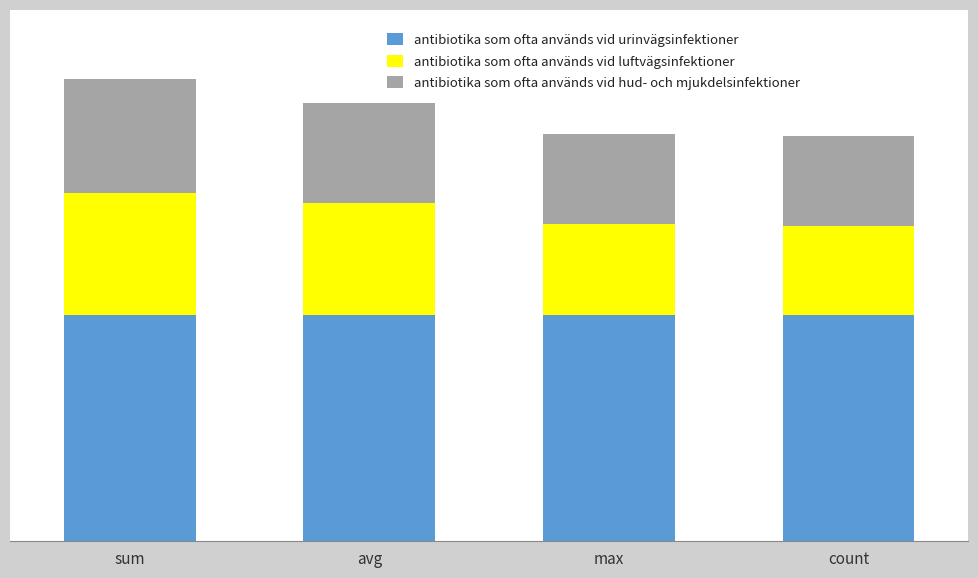

At which label does antibiotika som ofta används vid urinvägsinfektioner reach its peak?

sum